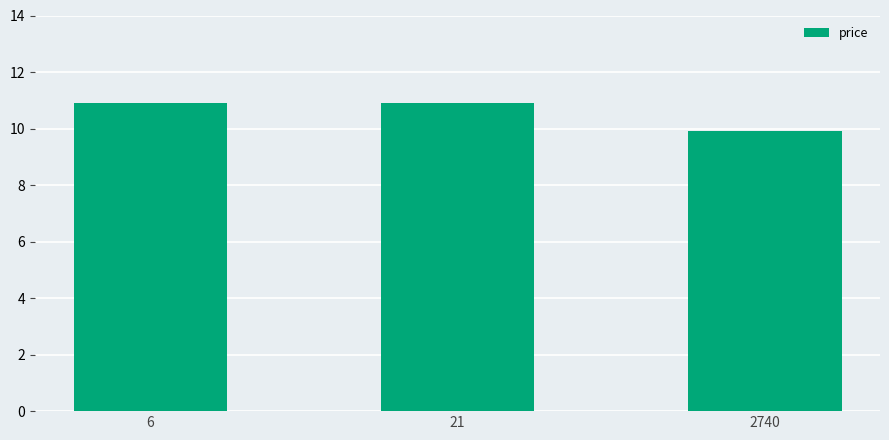

What is the difference between the values at 6 and 2740?

1.0